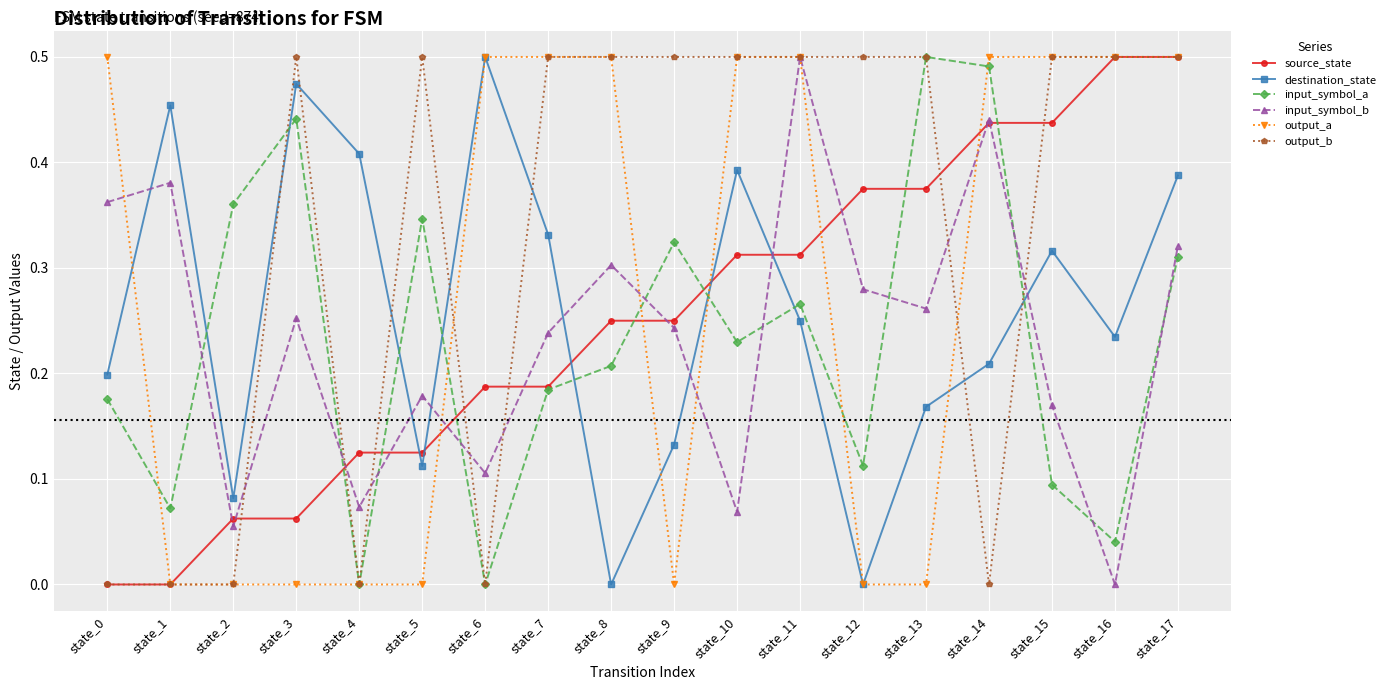

Count the number of categories in the chart.

18